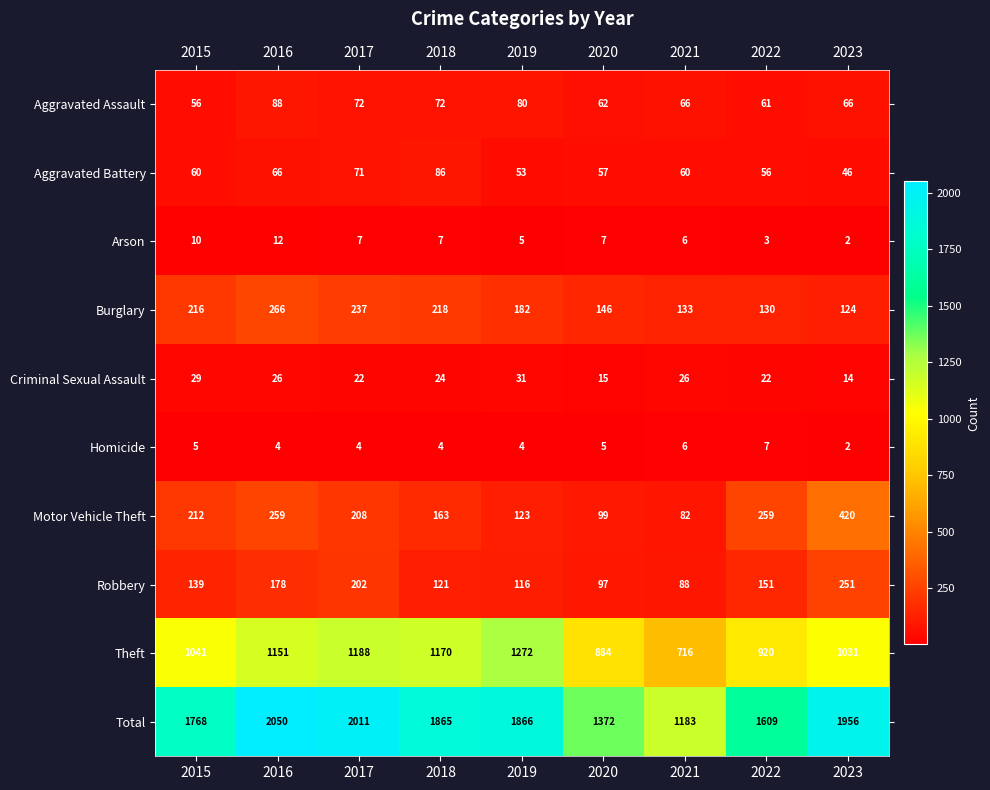

True or false: Burglary has a value of 403 at 2016.

False